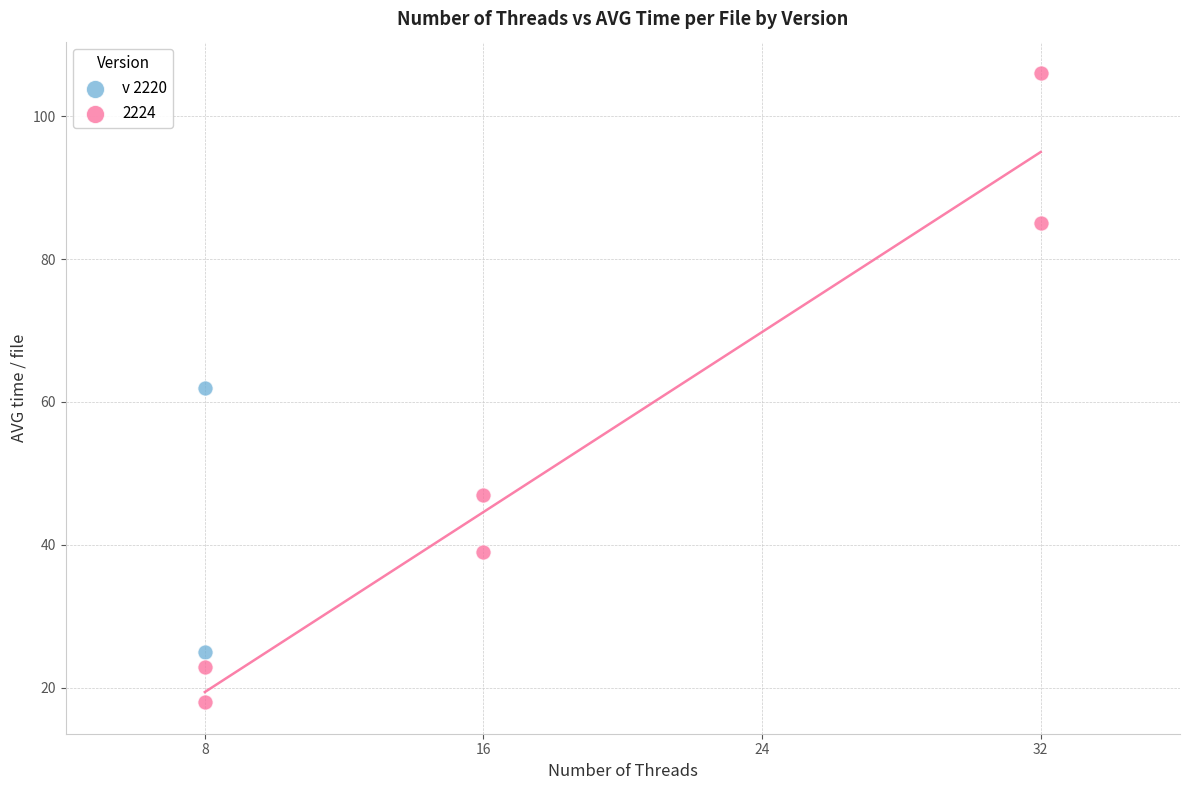

What are all the series names shown in the legend?

v 2220, 2224